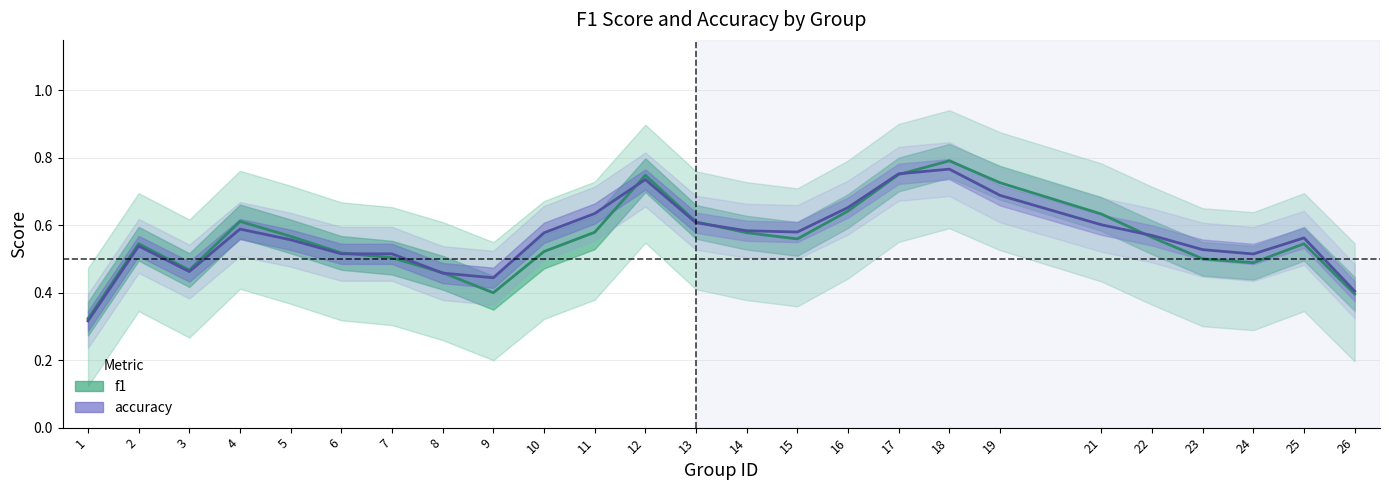

Count the accuracy values in the range 0 to 1.

25